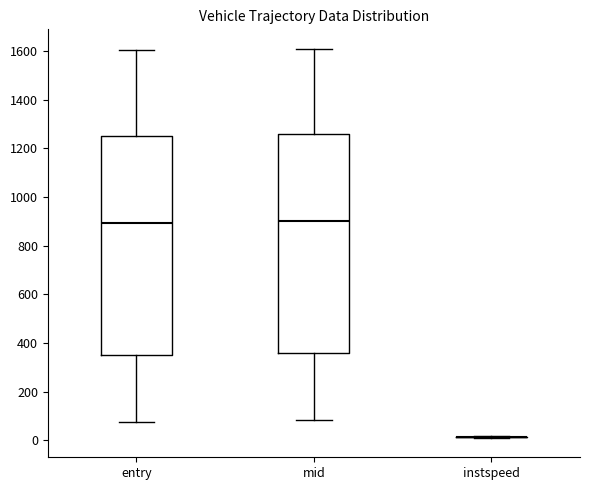

Where does the lower whisker of the box for mid end on the y-axis? The values are not printed on the chart, so give them approximately, as read against the axis.

80